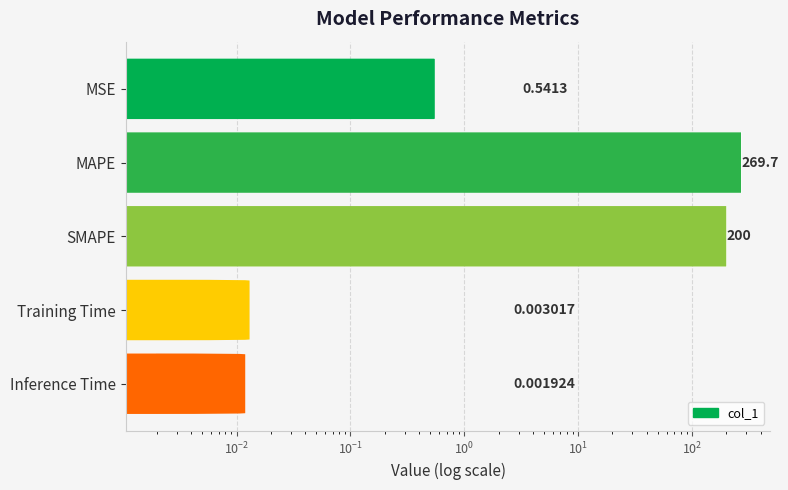

What is the greatest value displayed?

269.7